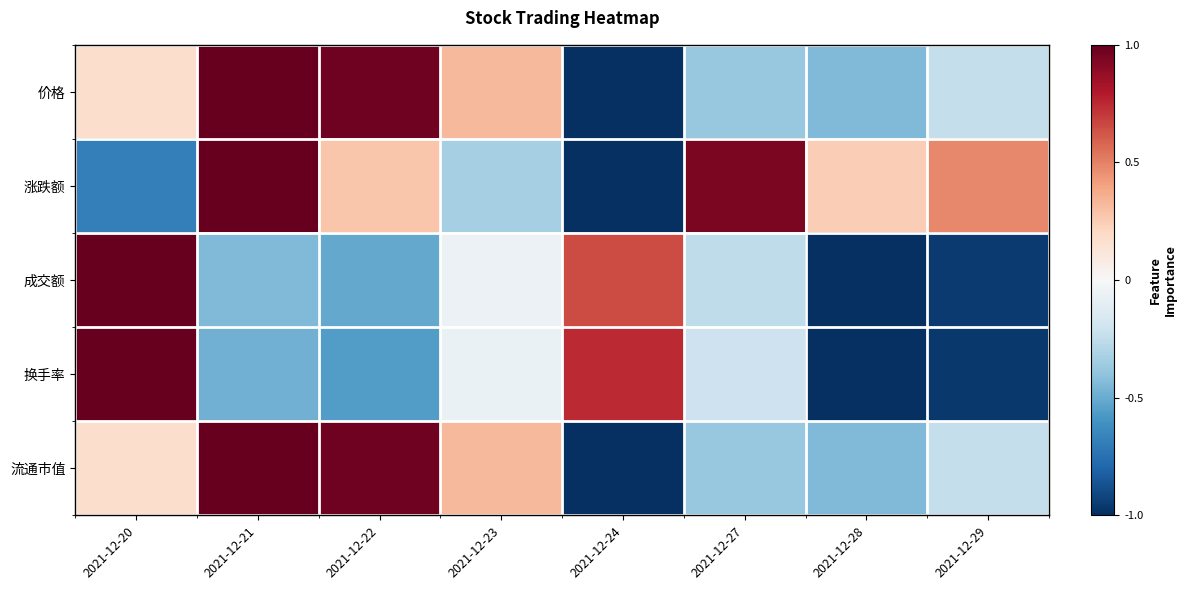

Reading left to right, what are all the values shown in this chart?

价格: 2021-12-20=0.2	2021-12-21=1.0	2021-12-22=1.0	2021-12-23=0.3	2021-12-24=-1.0	2021-12-27=-0.4	2021-12-28=-0.4	2021-12-29=-0.2
涨跌额: 2021-12-20=-0.7	2021-12-21=1.0	2021-12-22=0.3	2021-12-23=-0.3	2021-12-24=-1.0	2021-12-27=0.9	2021-12-28=0.2	2021-12-29=0.5
成交额: 2021-12-20=1.0	2021-12-21=-0.4	2021-12-22=-0.5	2021-12-23=-0.1	2021-12-24=0.7	2021-12-27=-0.3	2021-12-28=-1.0	2021-12-29=-1.0
换手率: 2021-12-20=1.0	2021-12-21=-0.5	2021-12-22=-0.6	2021-12-23=-0.1	2021-12-24=0.7	2021-12-27=-0.2	2021-12-28=-1.0	2021-12-29=-1.0
流通市值: 2021-12-20=0.2	2021-12-21=1.0	2021-12-22=1.0	2021-12-23=0.3	2021-12-24=-1.0	2021-12-27=-0.4	2021-12-28=-0.4	2021-12-29=-0.2